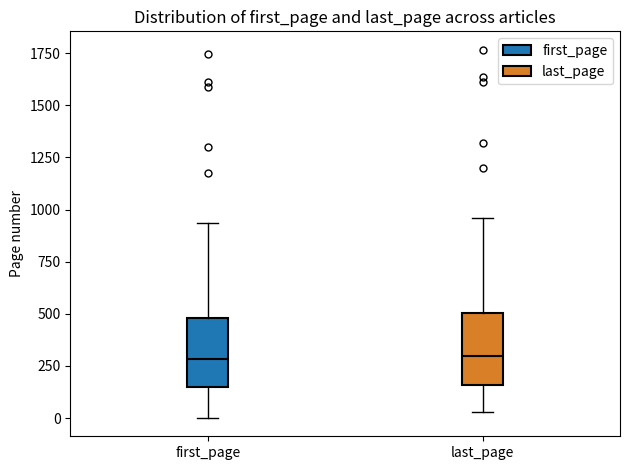

Reading left to right, transcribe this box plot: for each box, give where its median line is, the range the box spans, and where its two whiskers end, as read against the y-axis. The values are not printed on the chart, so give them approximately, as read against the axis.

first_page: median 300, box 150 to 500, whiskers 0 to 950
last_page: median 300, box 150 to 500, whiskers 50 to 950